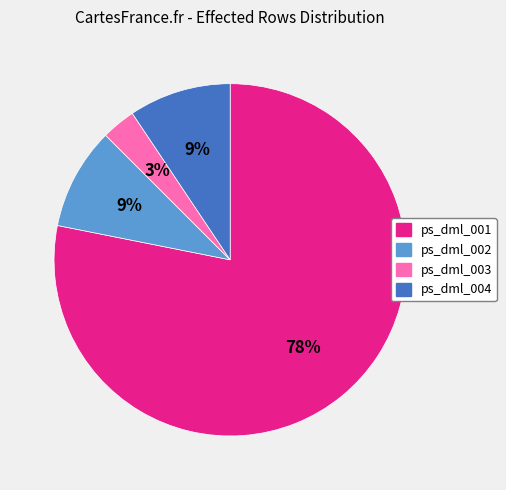

Which category accounts for the majority?

ps_dml_001